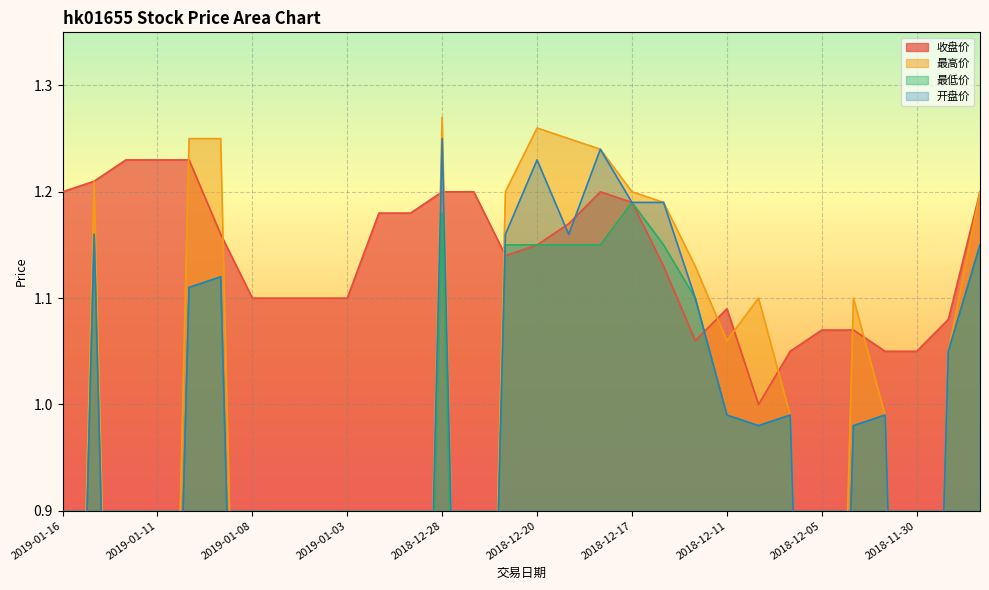

What is the value of the 最高价 point at the 22nd from the left?

1.1